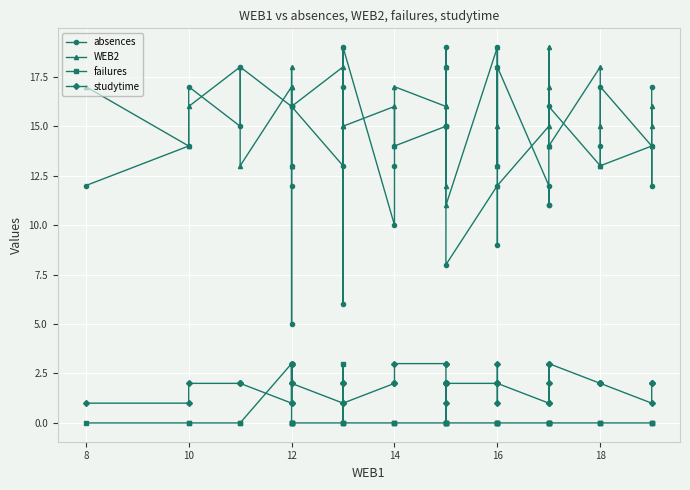

True or false: studytime and absences intersect in this chart.

False